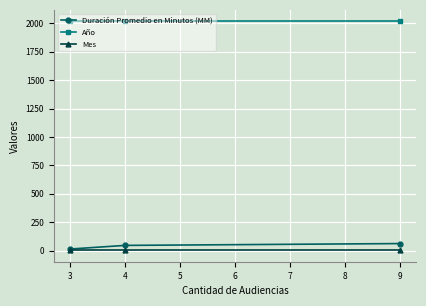

Is the value of Duración Promedio en Minutos (MM) at 9 greater than the value of Mes at 9?

Yes